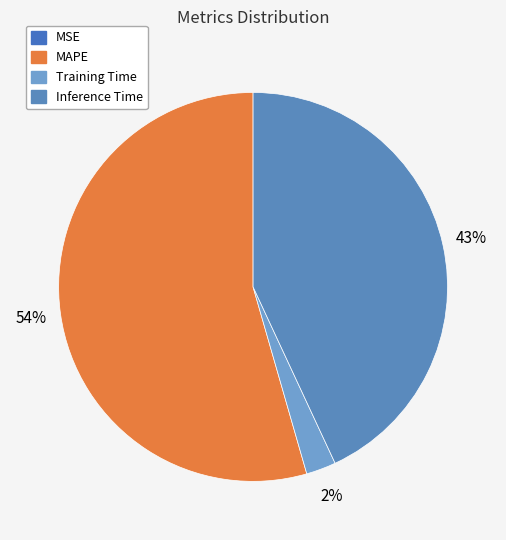

Is it true that Inference Time is 33% of the pie?

False